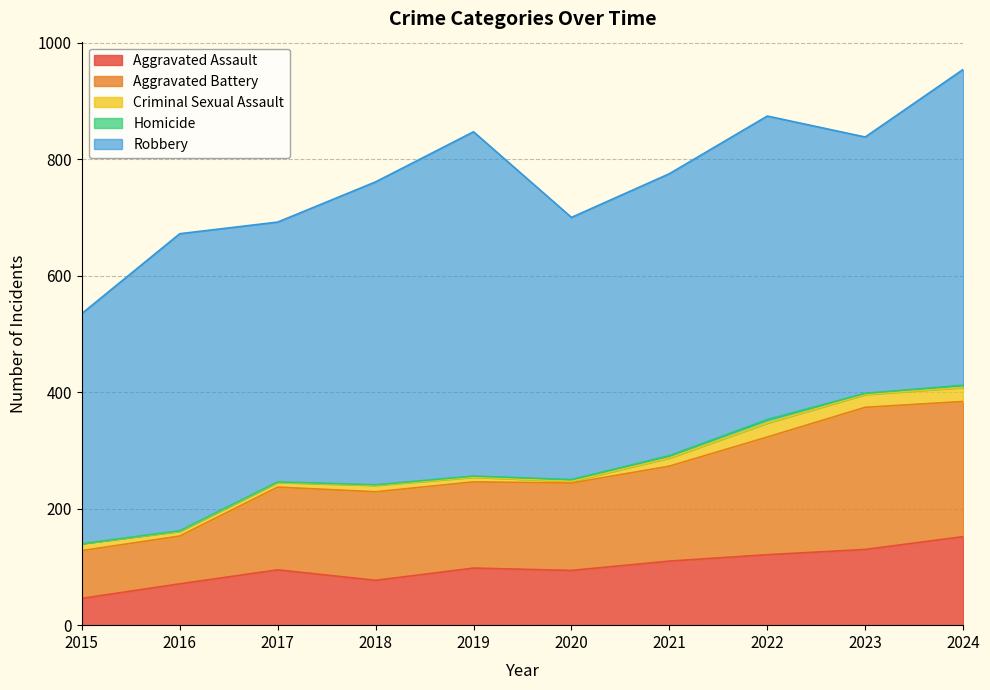

The Homicide series shows 1 at 2017. True or false?

True